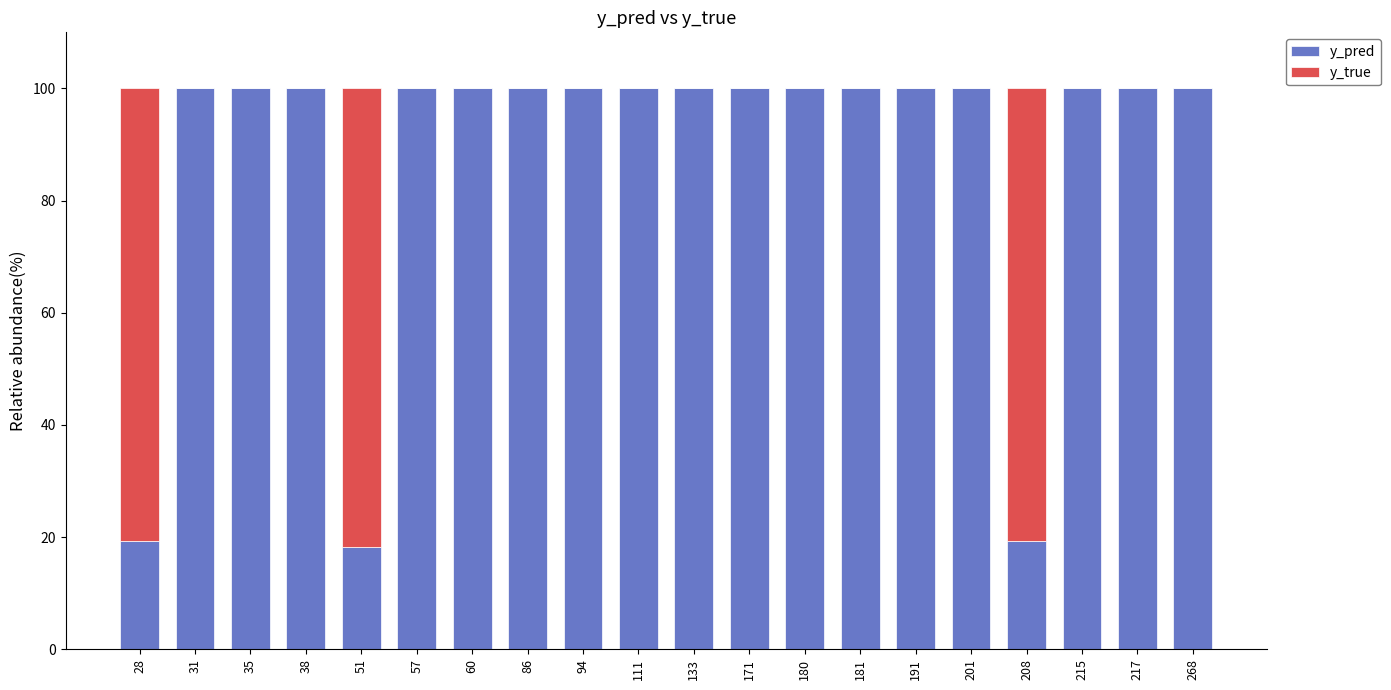

Is it true that y_pred equals 57.5 at 180?

False